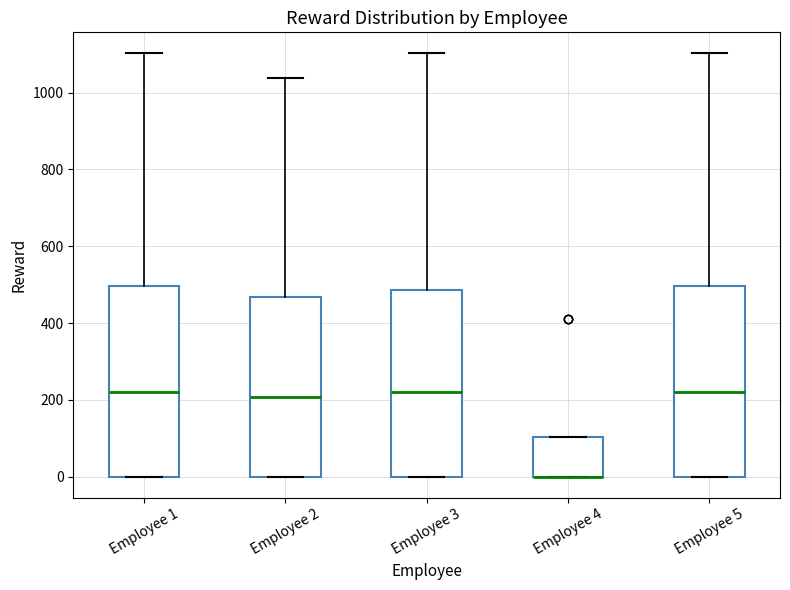

Reading left to right, transcribe this box plot: for each box, give where its median line is, the range the box spans, and where its two whiskers end, as read against the y-axis. The values are not printed on the chart, so give them approximately, as read against the axis.

Employee 1: median 220, box 0 to 500, whiskers 0 to 1100
Employee 2: median 200, box 0 to 460, whiskers 0 to 1040
Employee 3: median 220, box 0 to 480, whiskers 0 to 1100
Employee 4: median 0 (drawn on the box's lower edge), box 0 to 100, whiskers 0 to 100
Employee 5: median 220, box 0 to 500, whiskers 0 to 1100